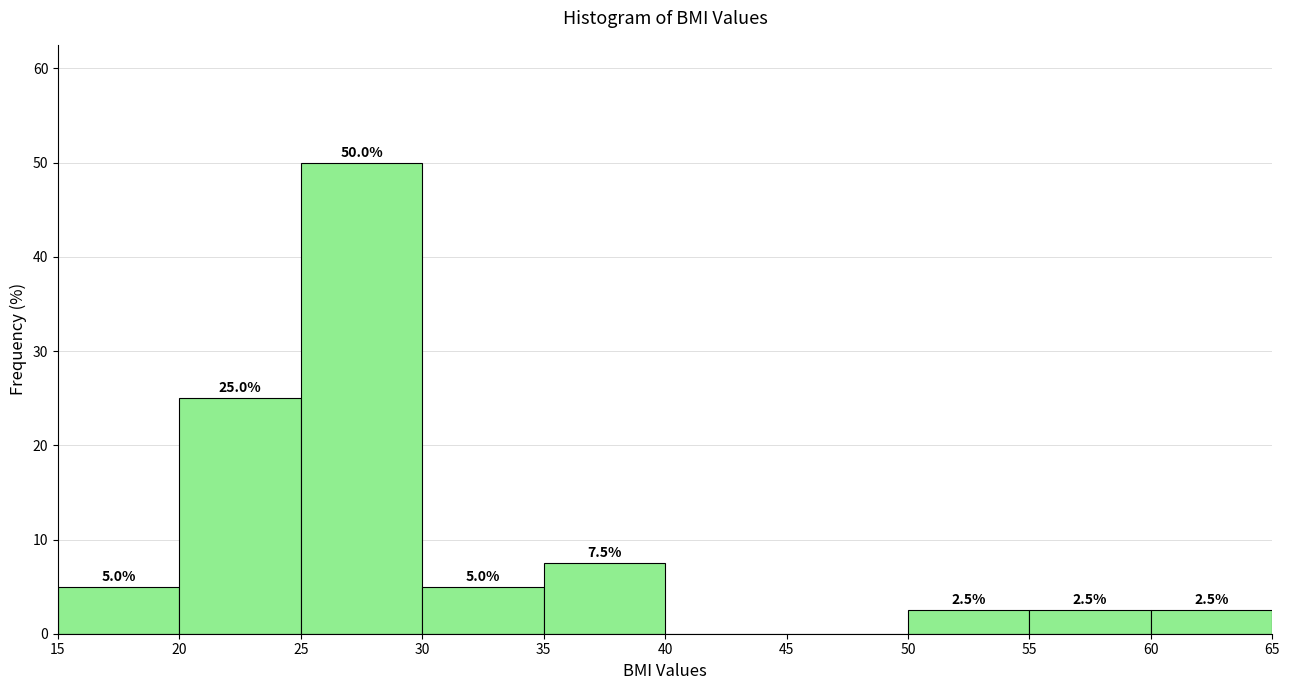

Over which range of the x-axis is the bar tallest?

25 to 30